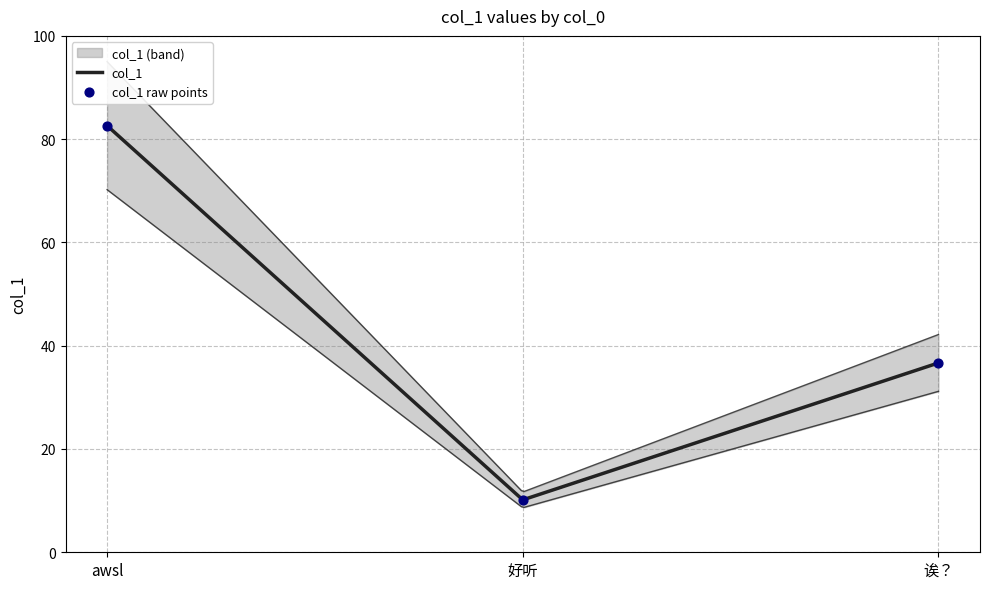

What is the ratio of the value at awsl to the value at 好听?

8.1